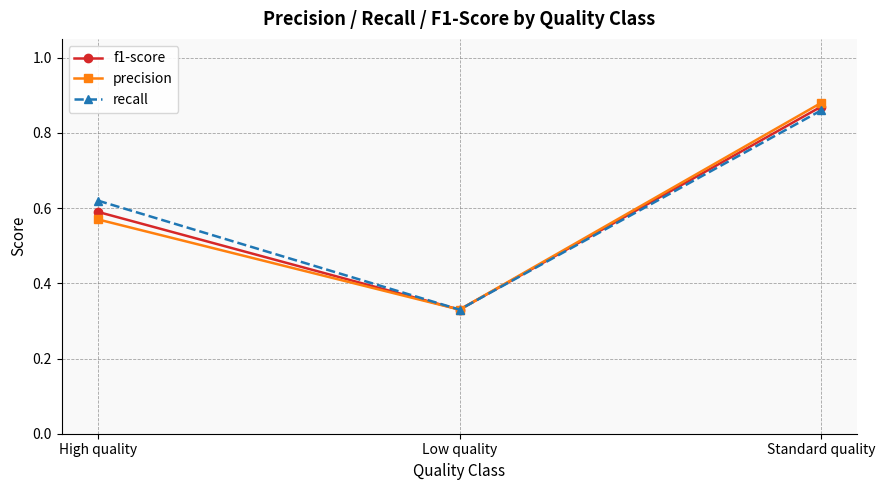

List the labels in order of precision value, largest first.

Standard quality, High quality, Low quality